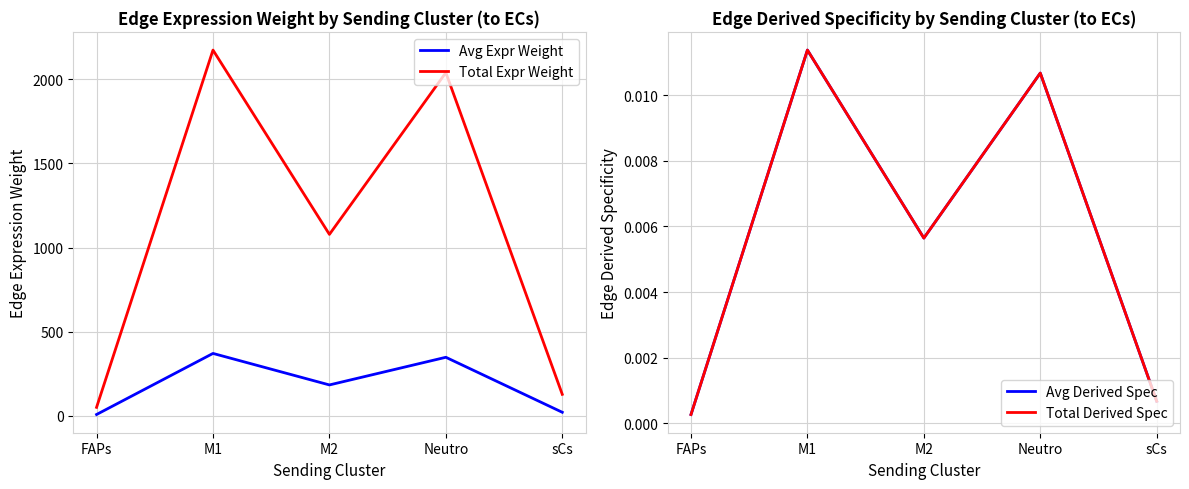

What are all the series names shown in the legend?

Avg Expr Weight, Total Expr Weight, Avg Derived Spec, Total Derived Spec